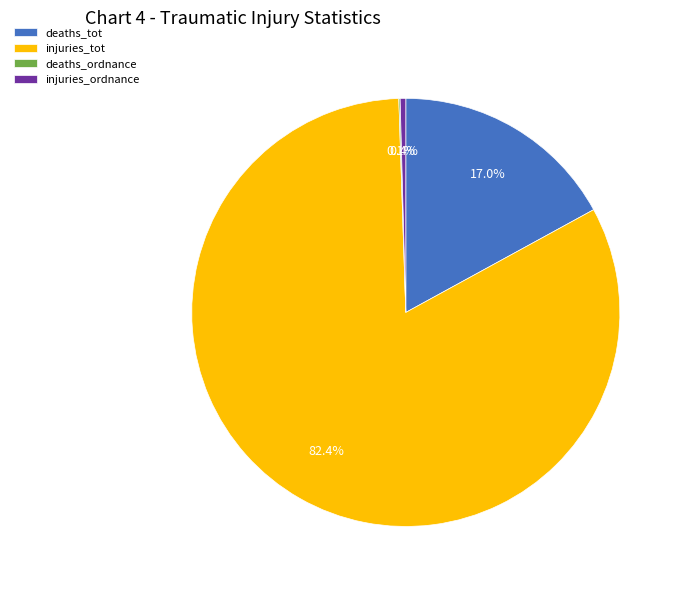

Which category has the biggest portion of the pie?

injuries_tot